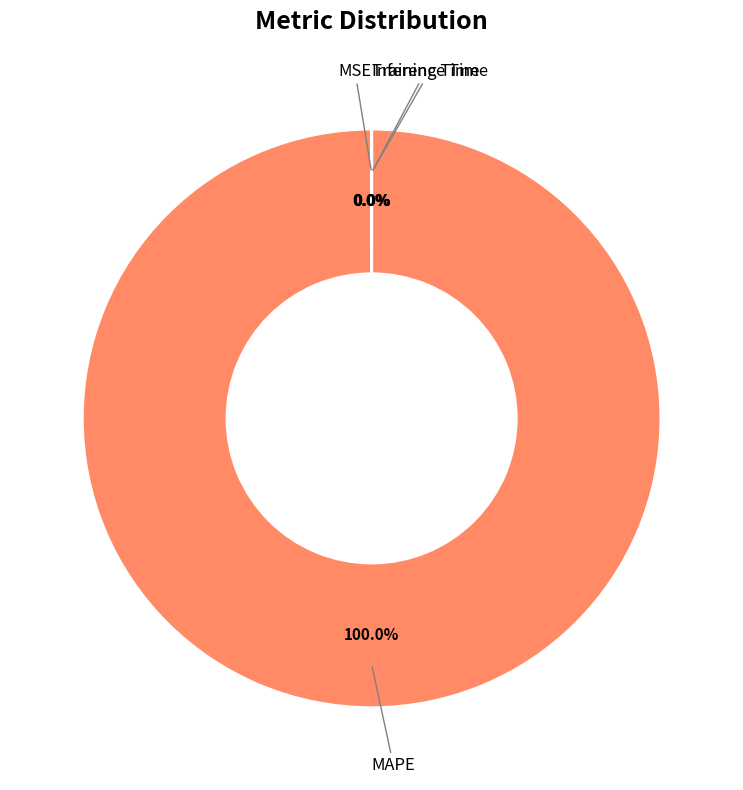

What is the majority slice?

MAPE